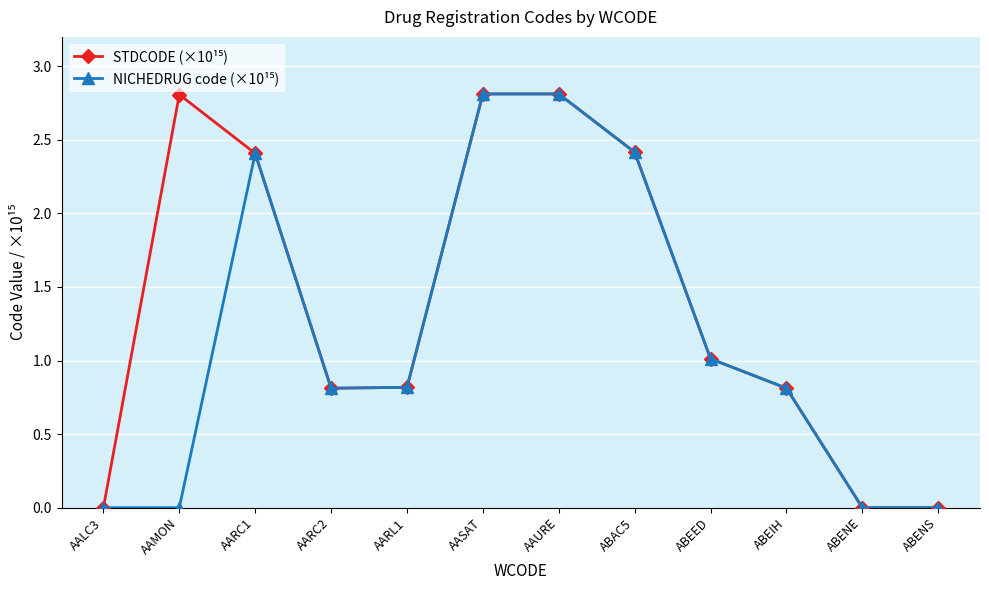

At how many categories does at least one series exceed 2?

5